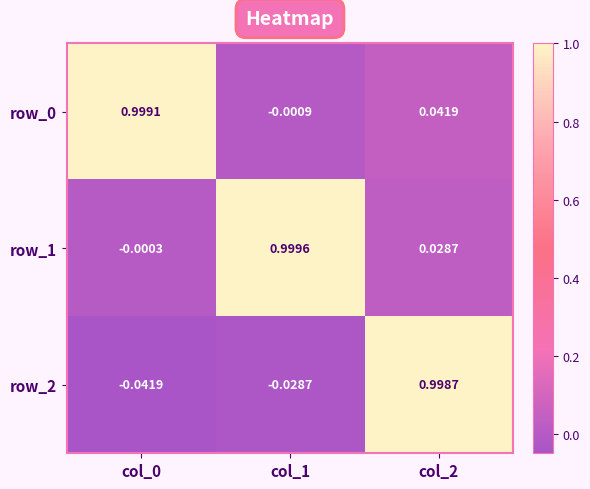

Is the value of row_1 at col_0 greater than the value of row_2 at col_2?

No